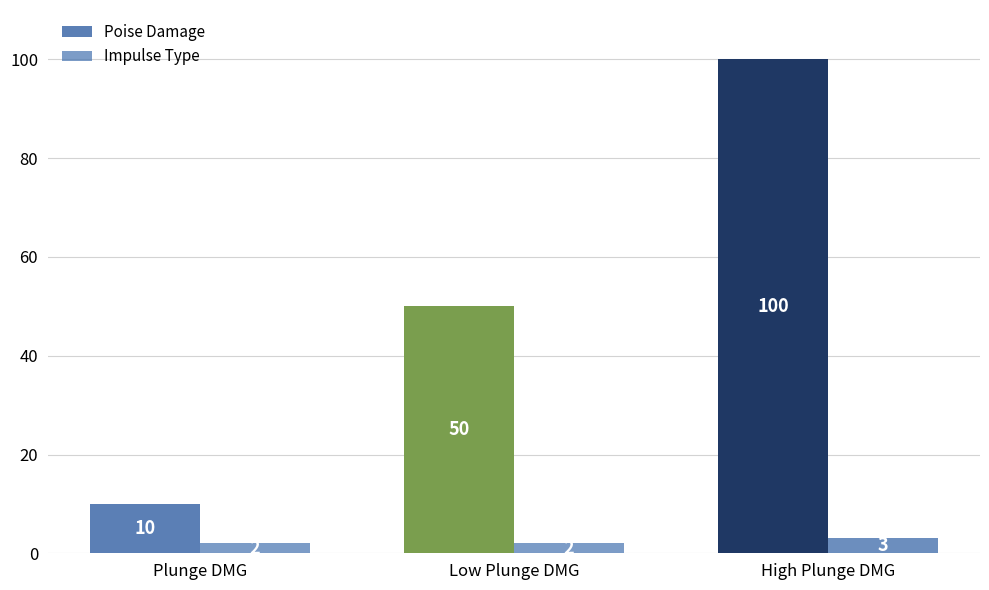

Reading left to right, extract all data points from this chart.

Poise Damage: Plunge DMG=10	Low Plunge DMG=50	High Plunge DMG=100
Impulse Type: Plunge DMG=2	Low Plunge DMG=2	High Plunge DMG=3